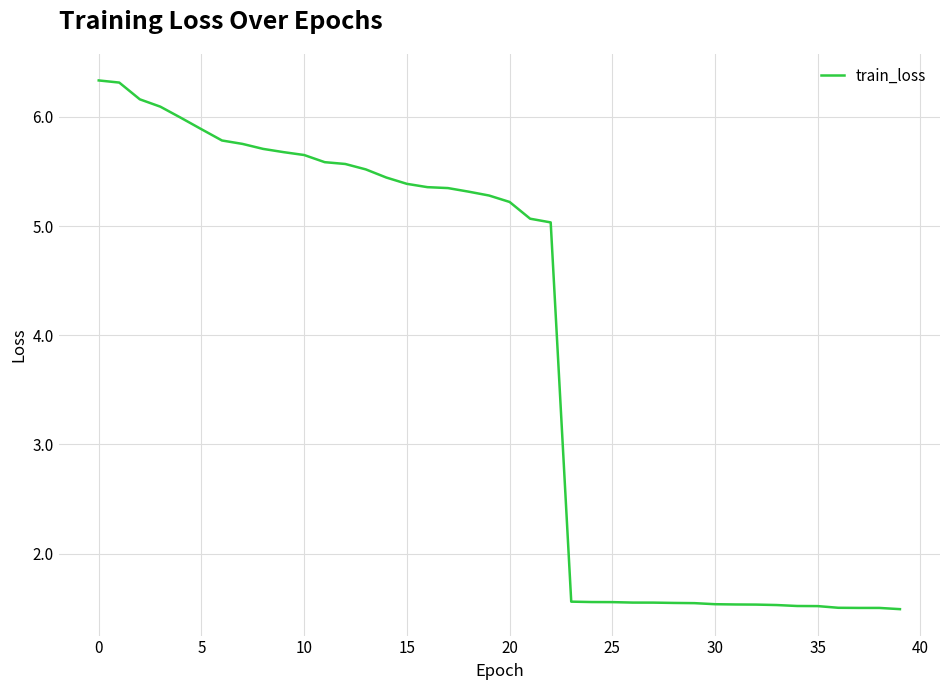

What is the greatest value displayed?

6.3